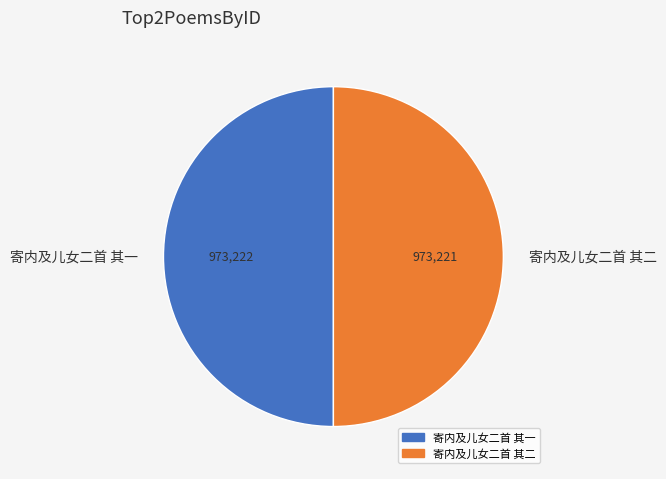

Combined, do 寄内及儿女二首 其二 and 寄内及儿女二首 其一 account for over 50%?

Yes